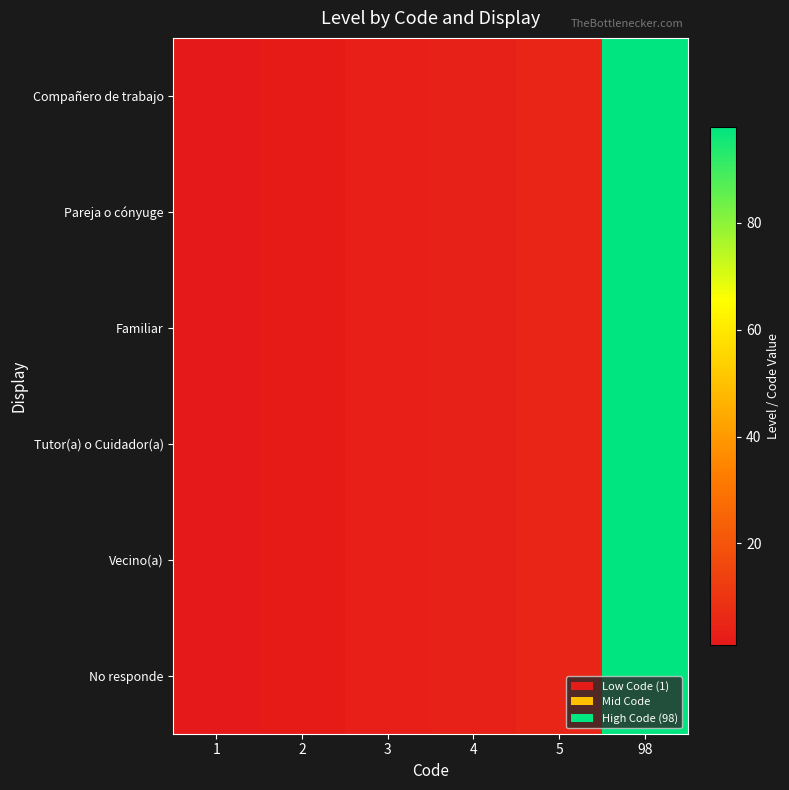

Count the number of data series in this chart.

6